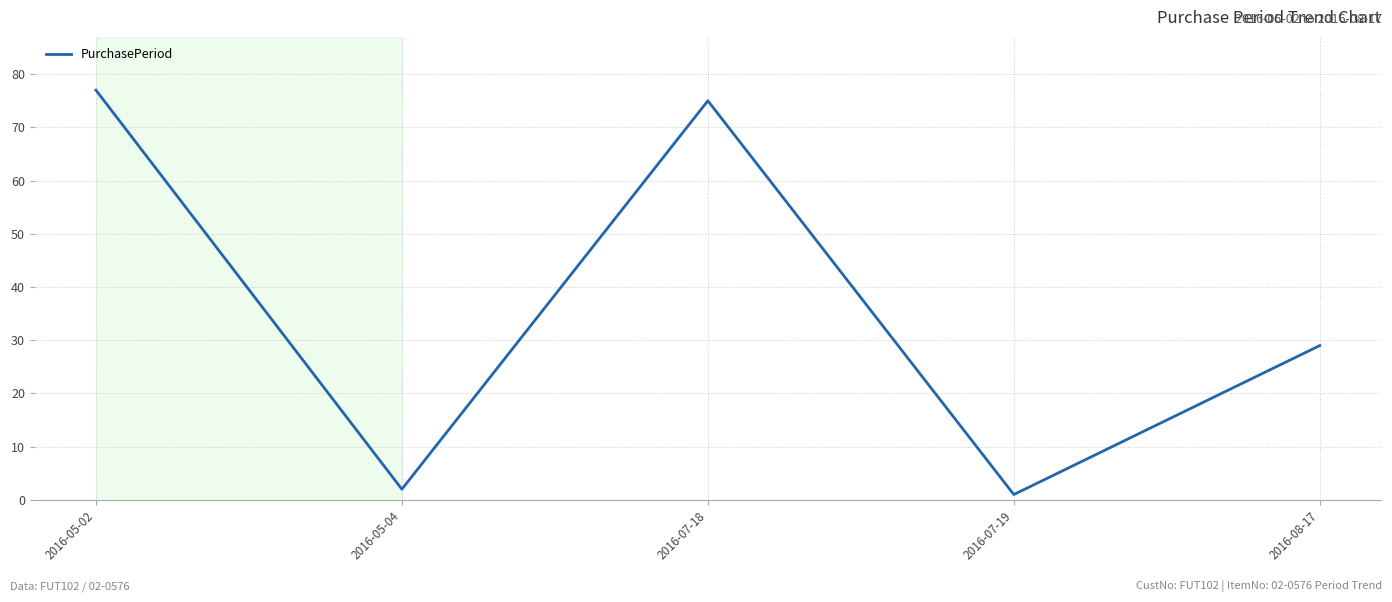

Between 2016-05-04 and 2016-08-17, which is larger?

2016-08-17